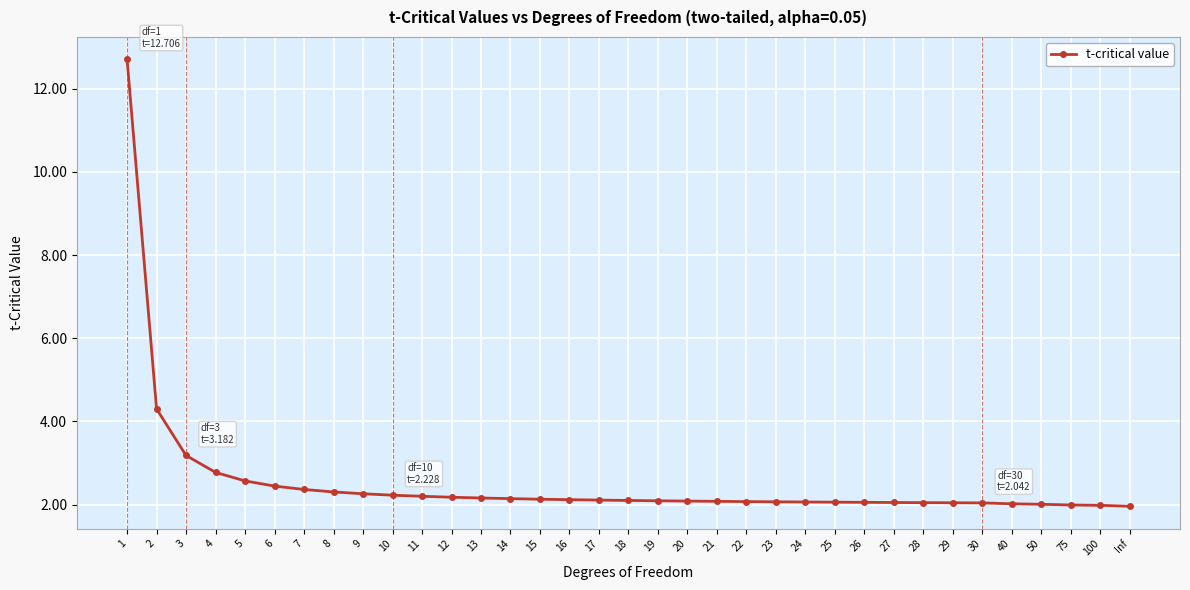

What is the label of the 19th point from the left?

19